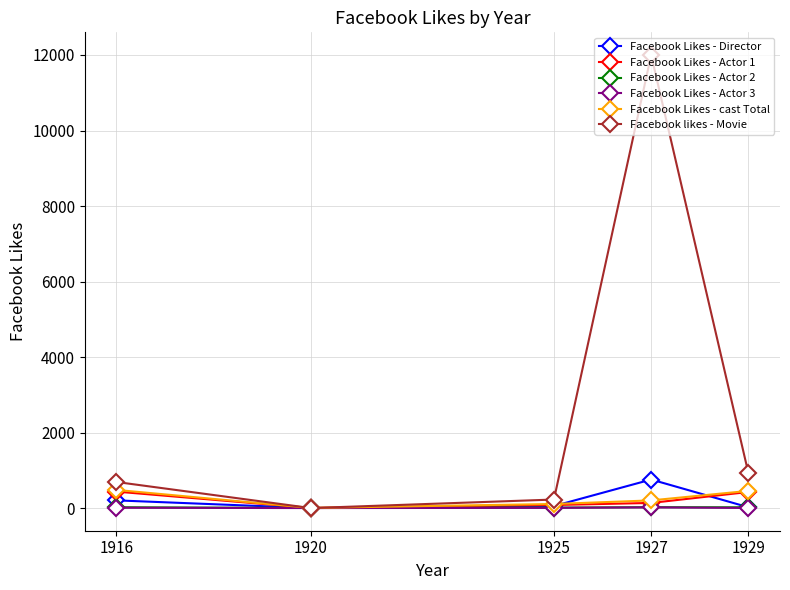

What is the total value across all series at 1929?

1851